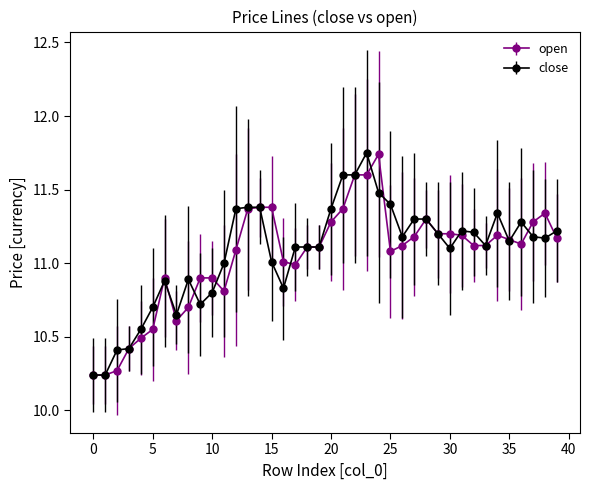

True or false: open has more than 1 interior local peaks.

True